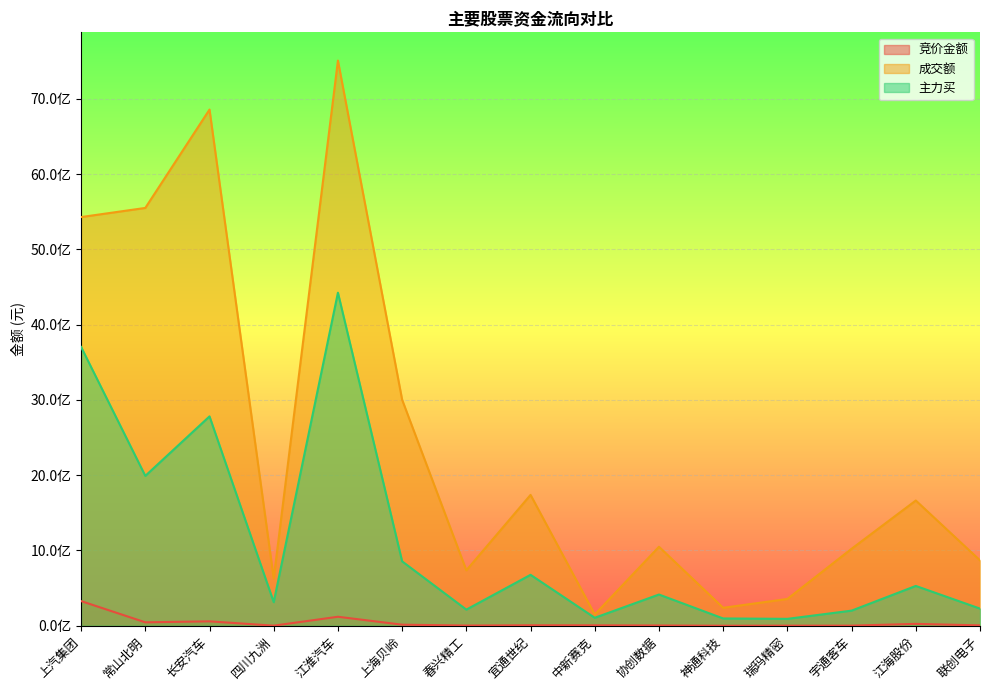

How many lines are shown in the chart?

3